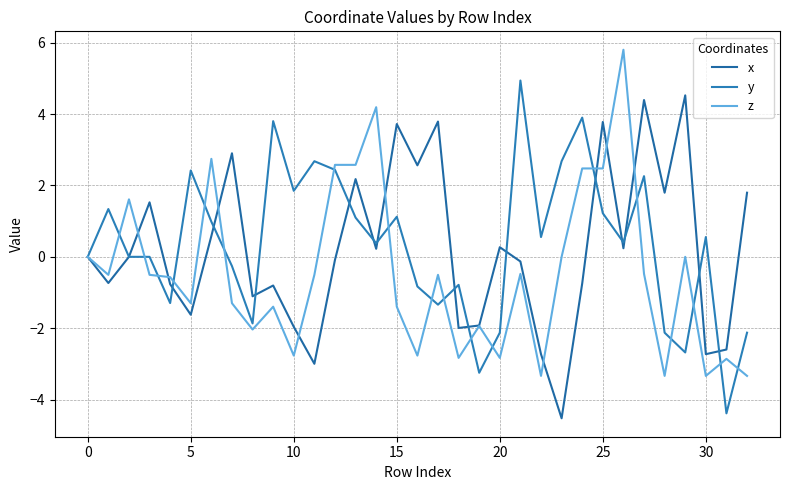

What is the difference between the maximum and minimum values in the x series?

9.0